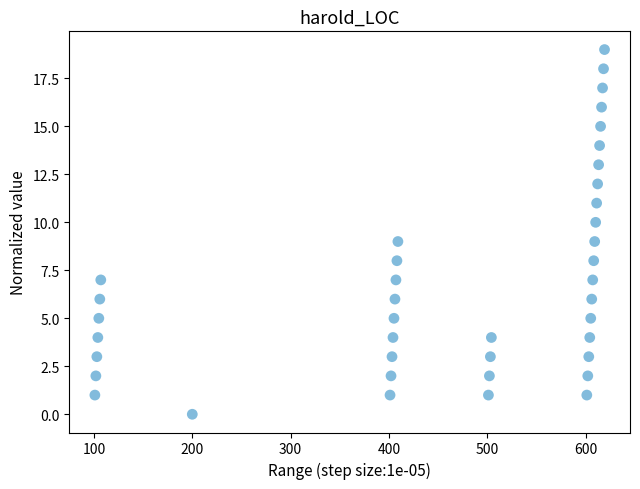

What is the range of X values (max minus min)?

518